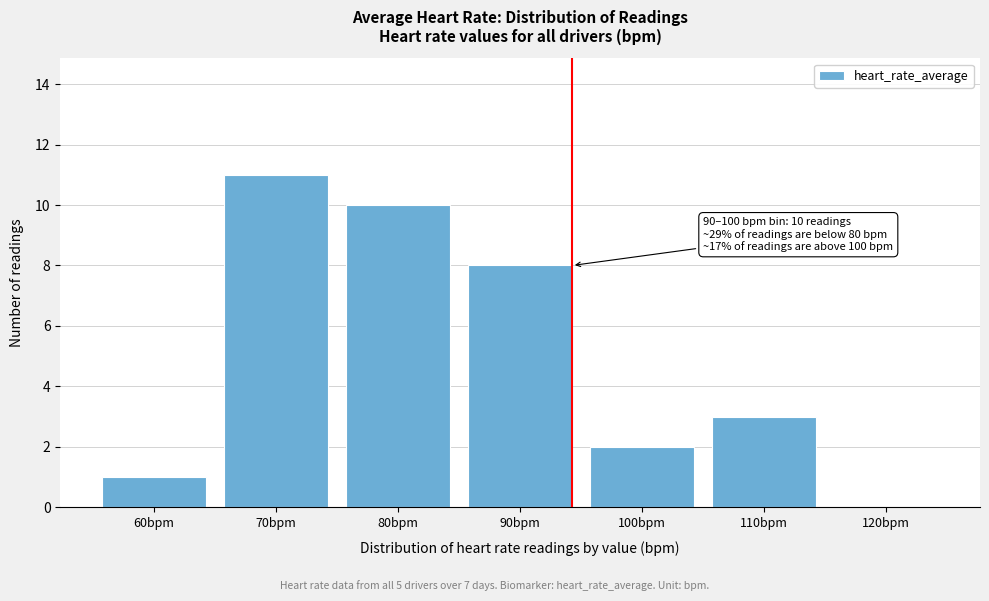

Reading left to right, list all the values displayed in this chart.

60bpm=1	70bpm=11	80bpm=10	90bpm=8	100bpm=2	110bpm=3	120bpm=0